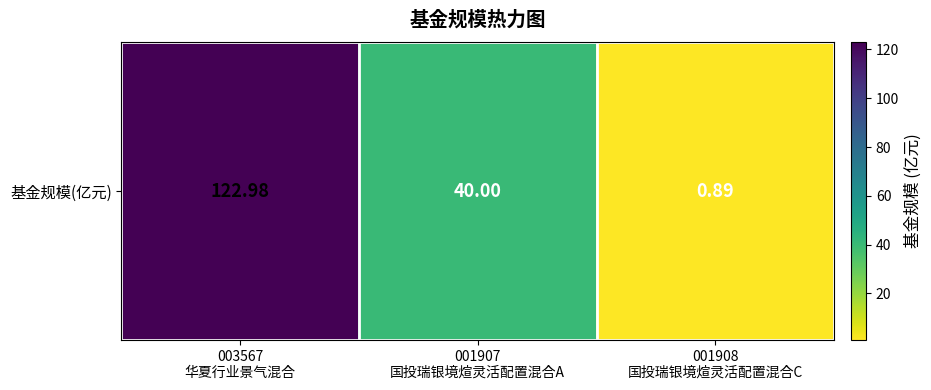

Where does the data first go above 40?

003567
华夏行业景气混合